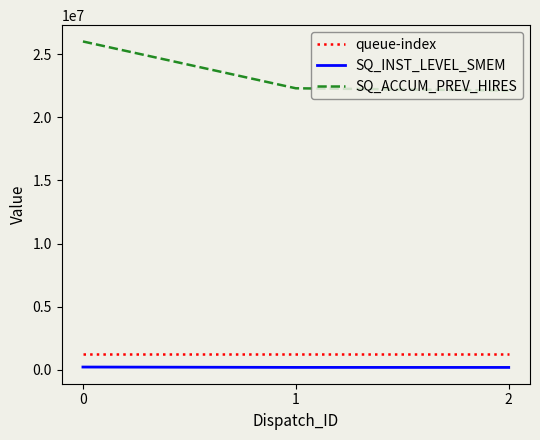

What is the spread (max minus min) of values at 0?

25822376